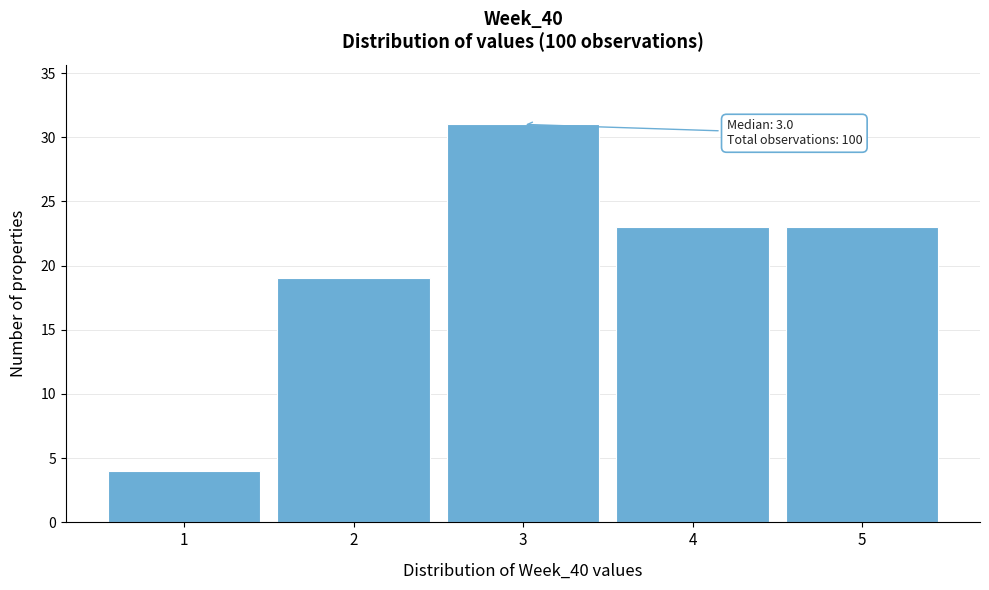

Over which range of the x-axis is the bar tallest?

2.5 to 3.5